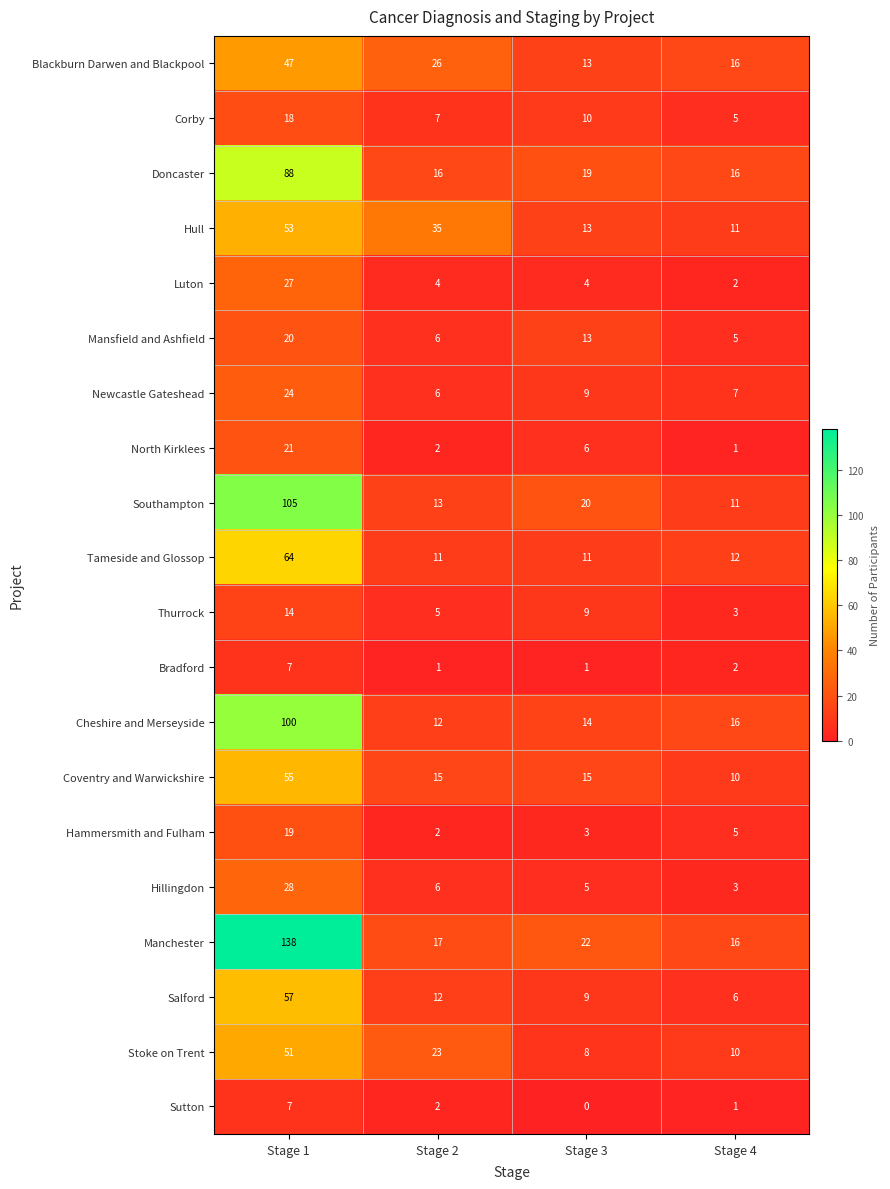

List the labels in order of Hull value, smallest first.

Stage 4, Stage 3, Stage 2, Stage 1